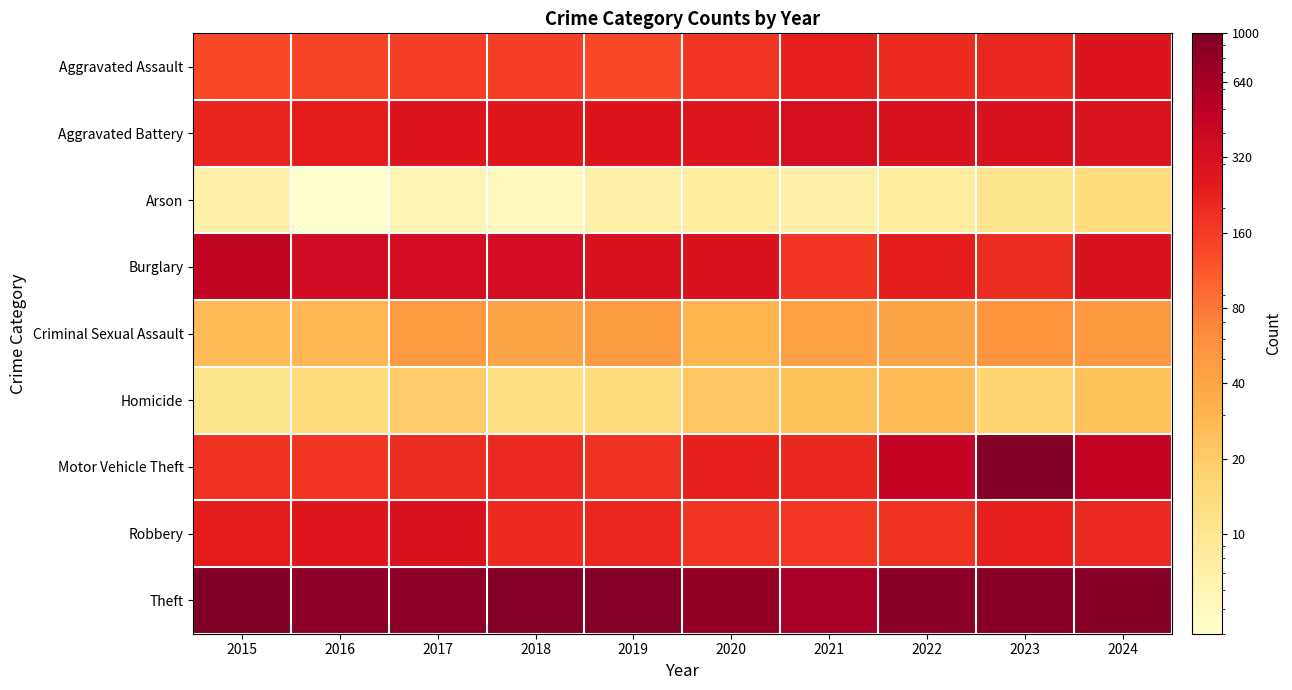

Which label corresponds to the largest value in the chart?

2015